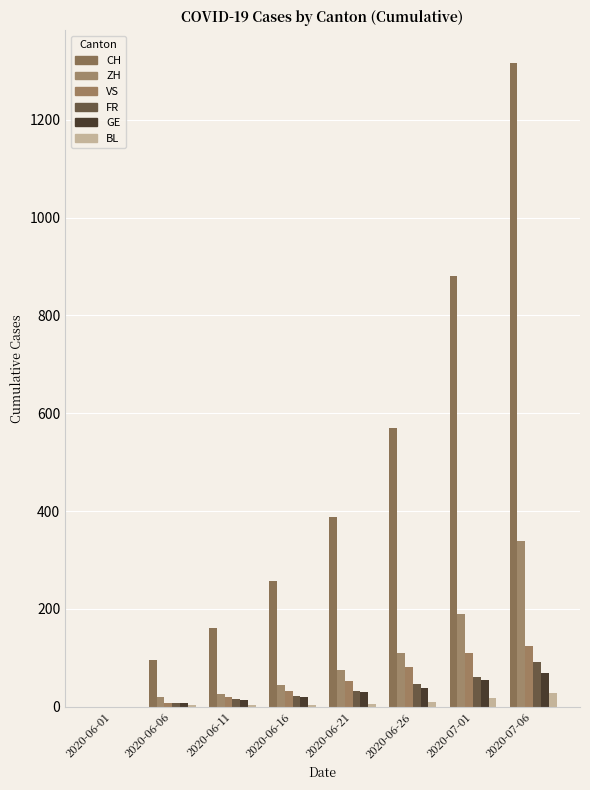

Reading left to right, list all the values displayed in this chart.

CH: 0	95	160	257	387	570	881	1317
ZH: 0	19	26	45	75	110	189	338
VS: 0	7	20	32	52	82	109	124
FR: 0	7	15	22	32	47	61	92
GE: 0	8	14	20	29	39	55	68
BL: 0	3	4	4	6	10	17	27